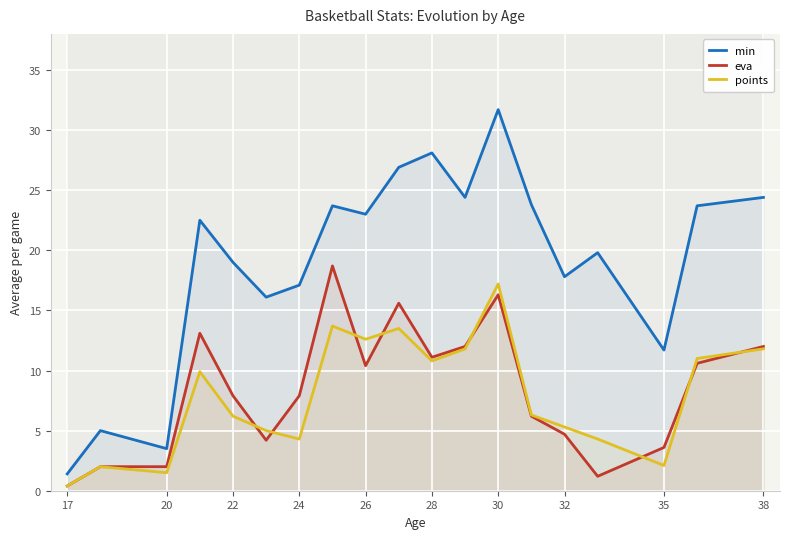

True or false: points and min intersect in this chart.

False